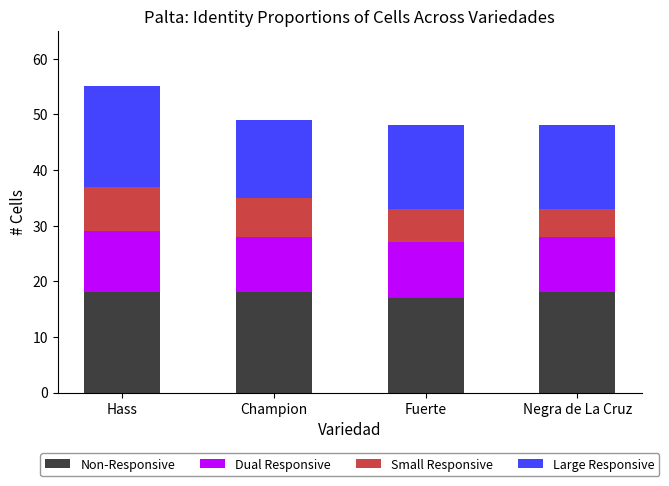

At which category is the sum across all series the highest?

Hass